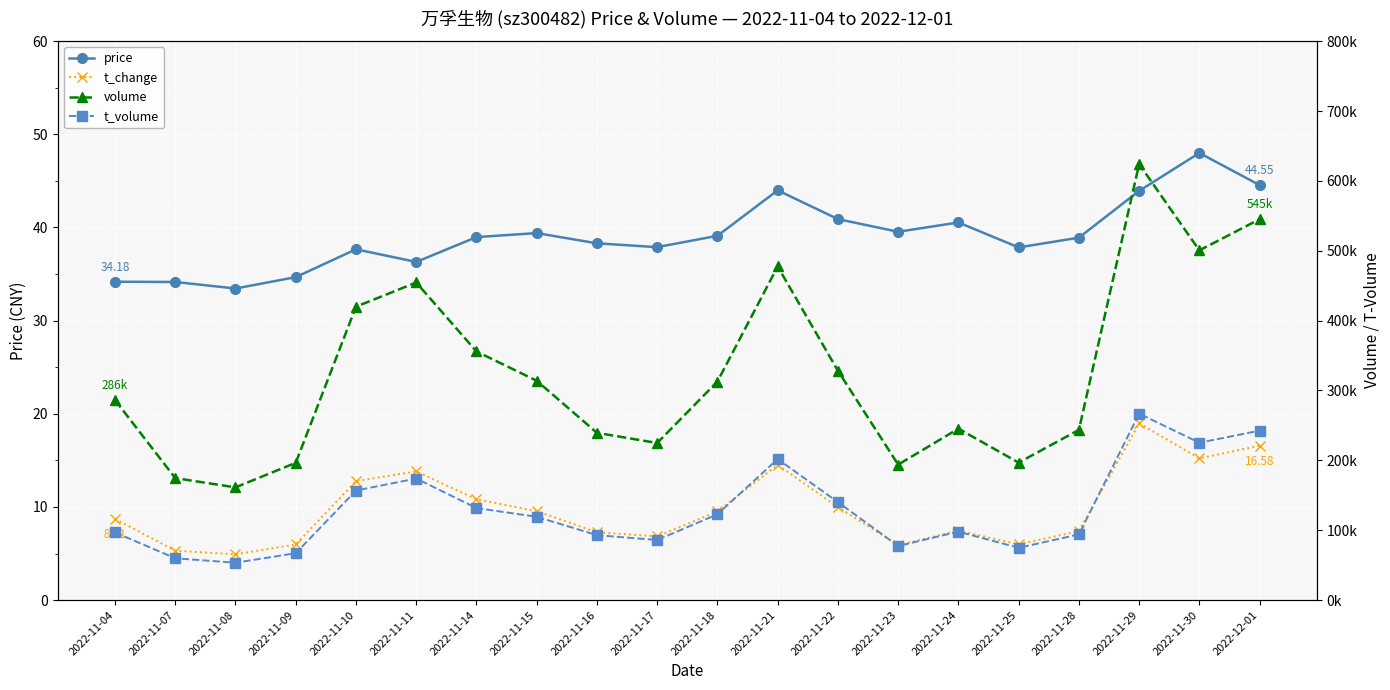

At how many categories does at least one series exceed 122202?

20